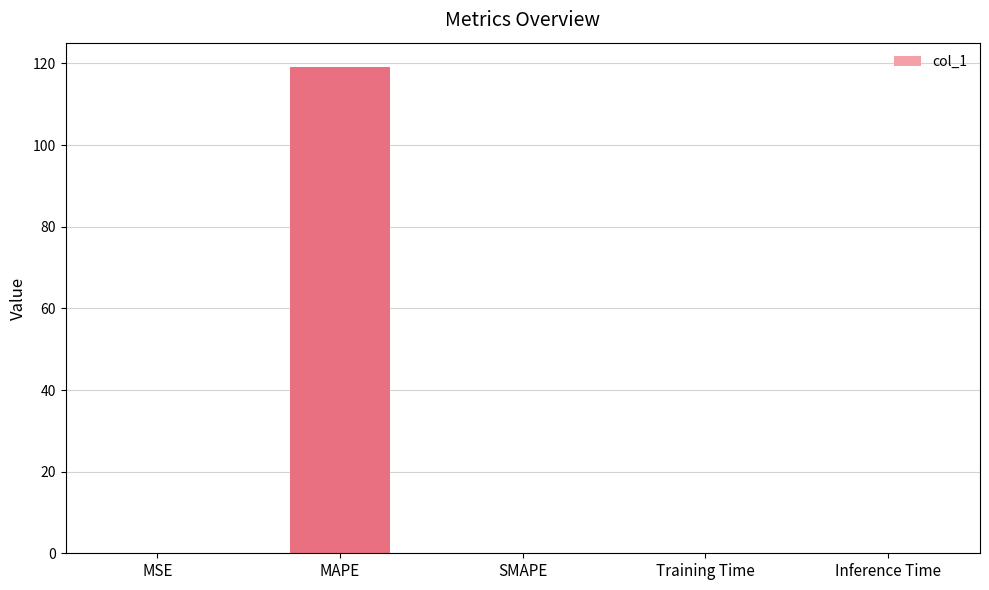

What is the change in value from MAPE to SMAPE?

-119.1